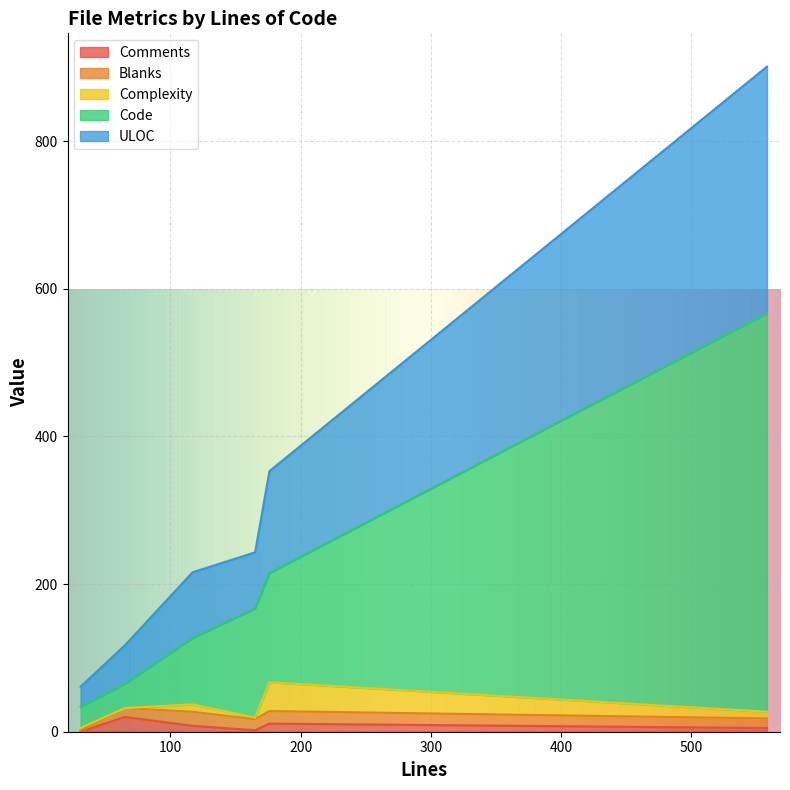

What is the value of the Code point at the 1st from the left?

34